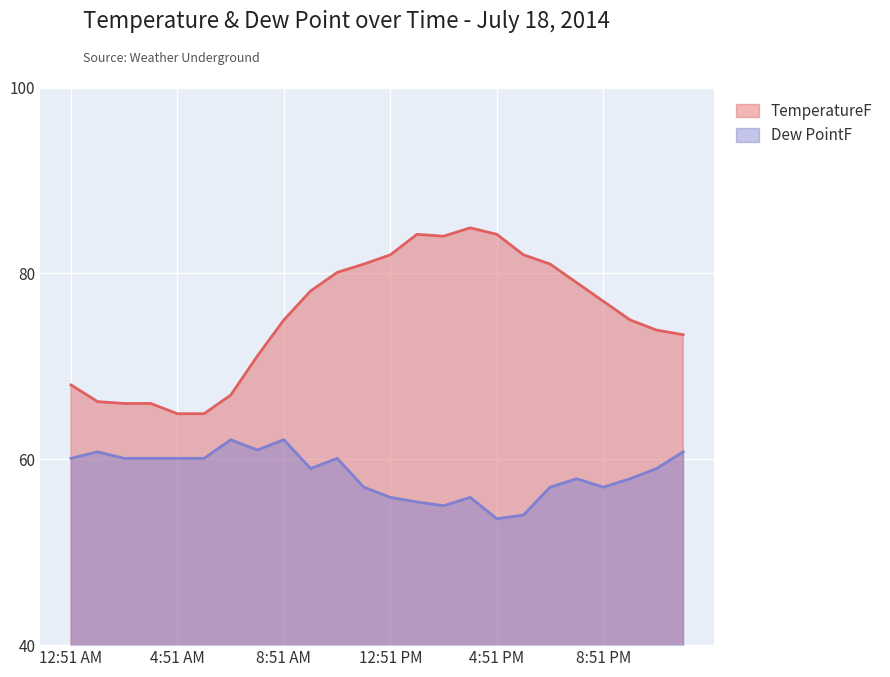

What is the label of the 20th point from the right?

4:51 AM